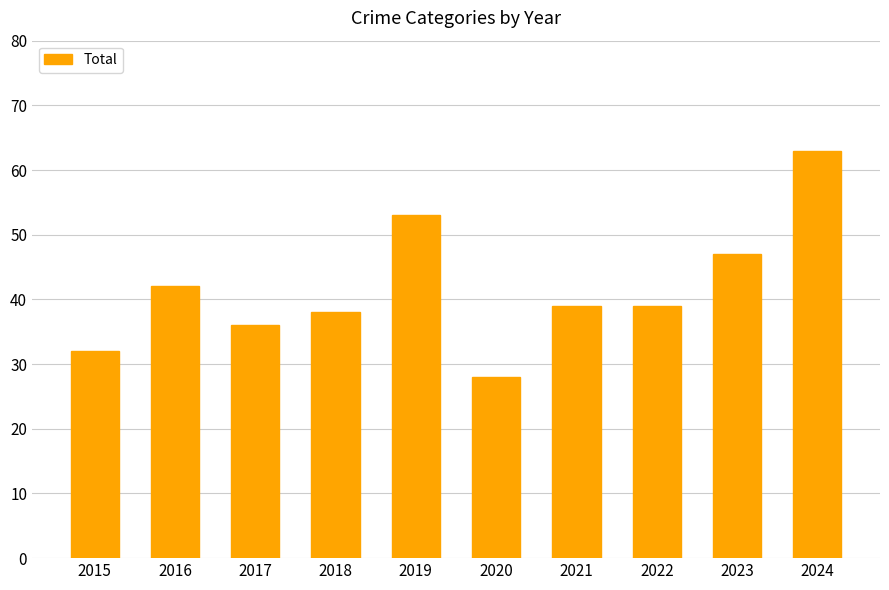

True or false: the data shows 32 at 2015.

True